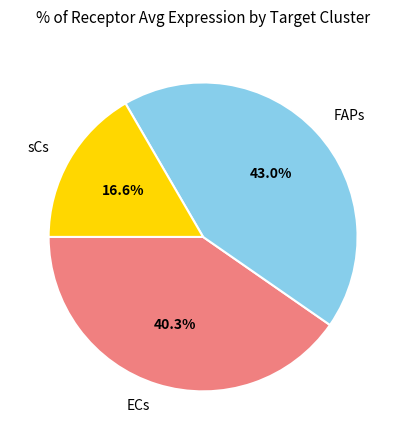

How many segments does this pie chart have?

3